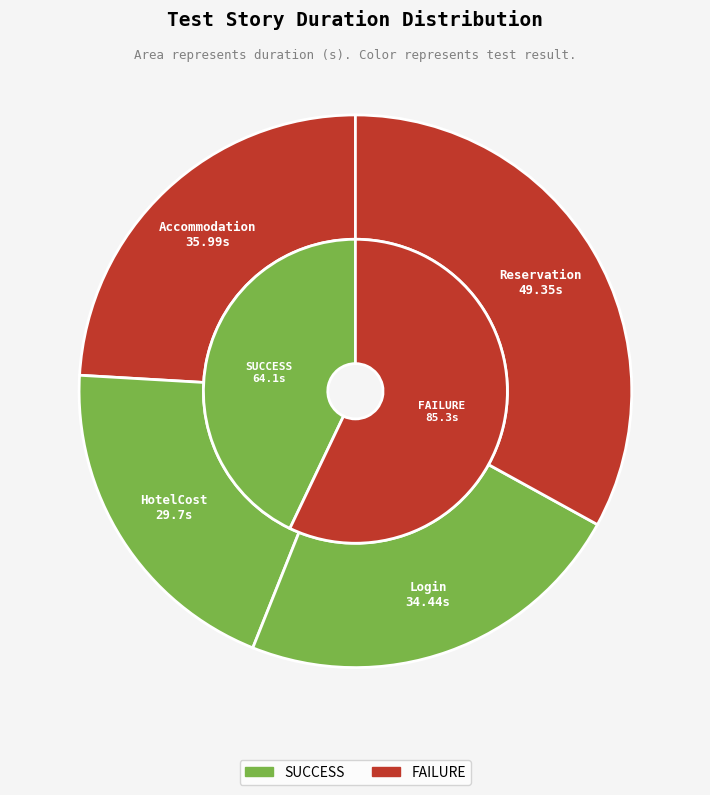

Rank the categories by value from lowest to highest.

HotelCost, Login, Accommodation, Reservation